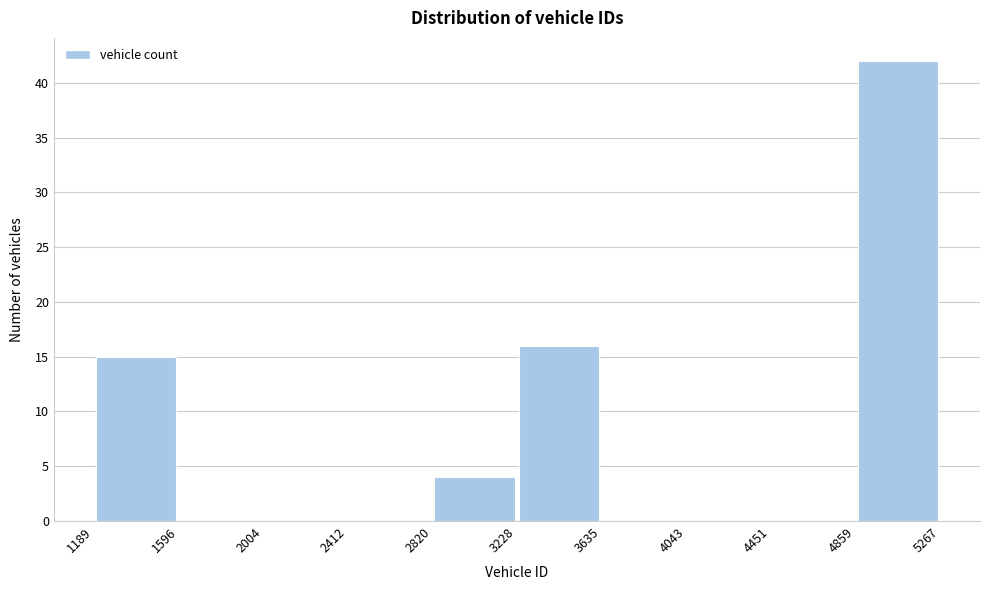

How tall is the bar that spans 4859 to 5267 on the x-axis? The values are not printed on the chart, so give them approximately, as read against the axis.

42